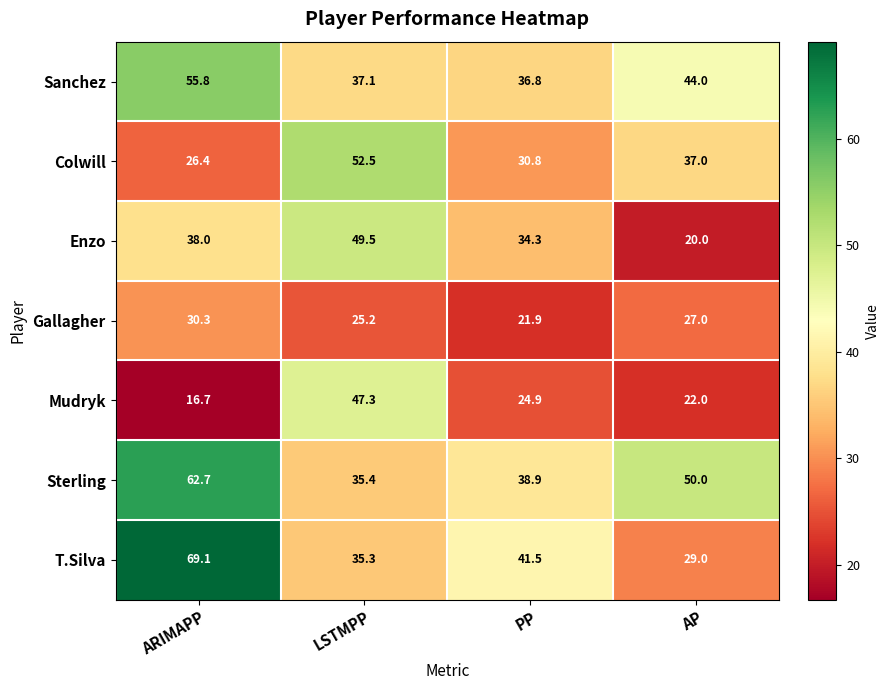

What is the maximum value shown in the chart?

69.1